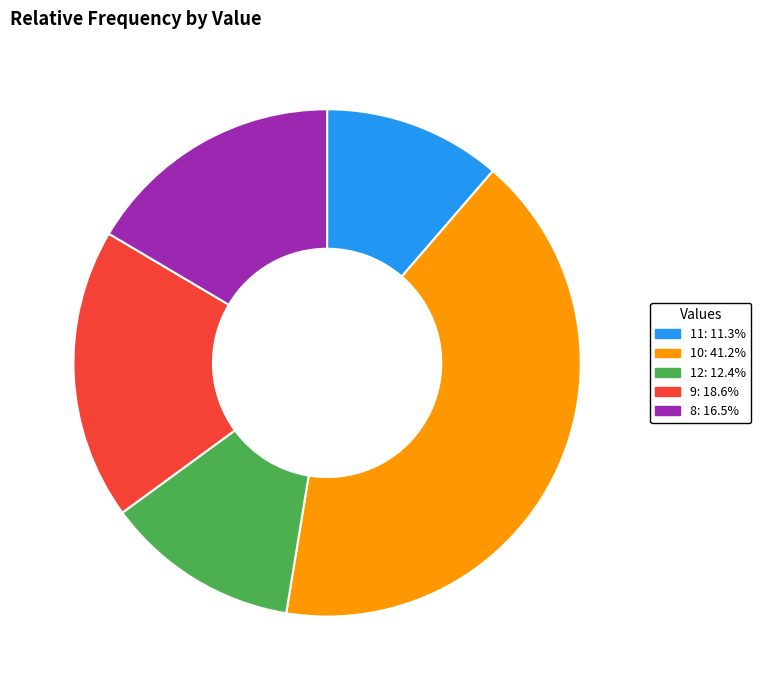

Is the sum of 12: 12.4% and 8: 16.5% greater than half?

No